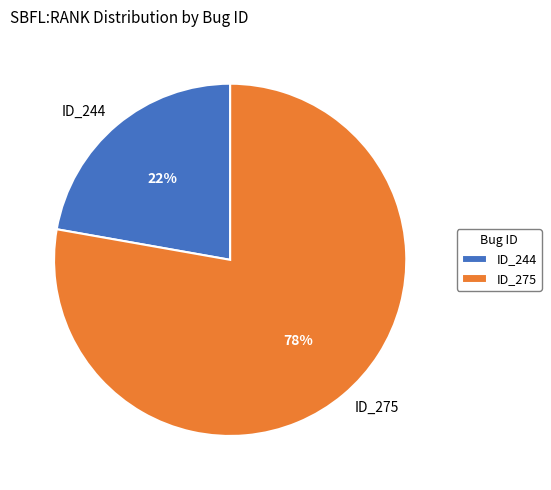

To the nearest percent, what percentage of the pie is ID_244?

22%